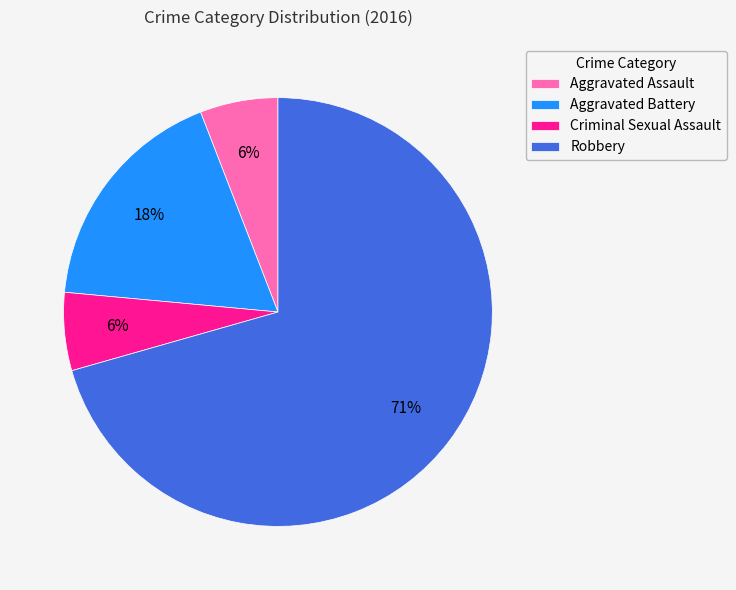

Which slice is the largest?

Robbery